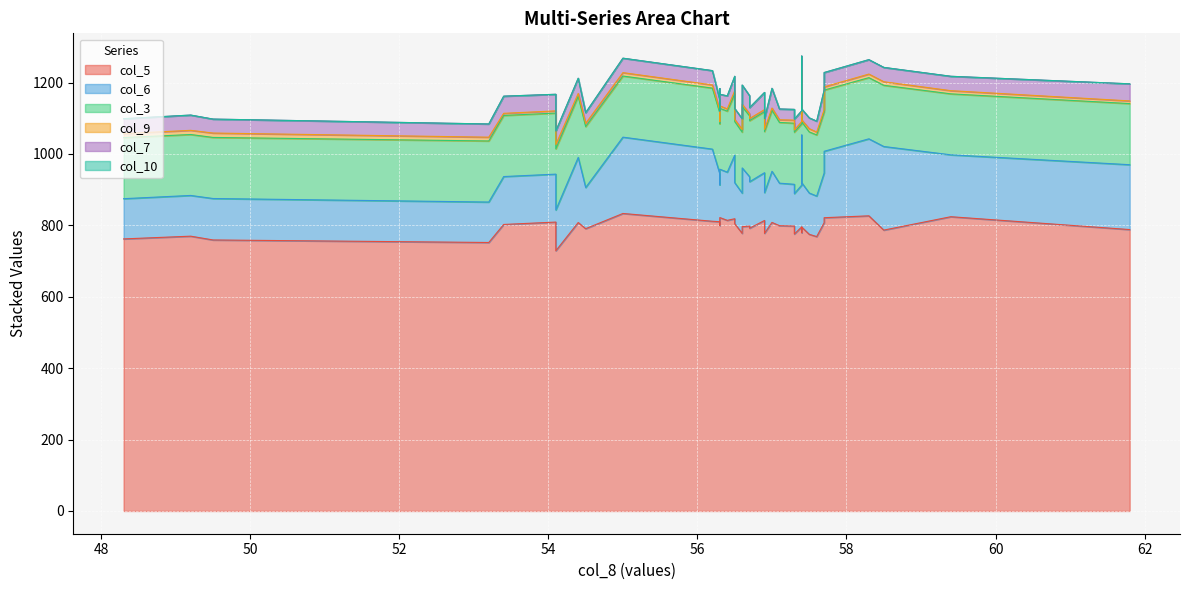

True or false: col_5 and col_7 intersect in this chart.

False